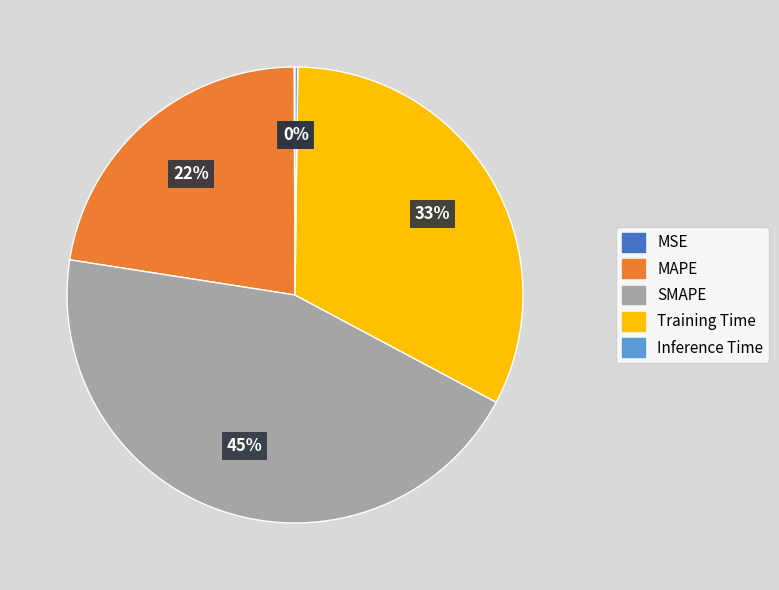

Is it true that Training Time is 33% of the pie?

True